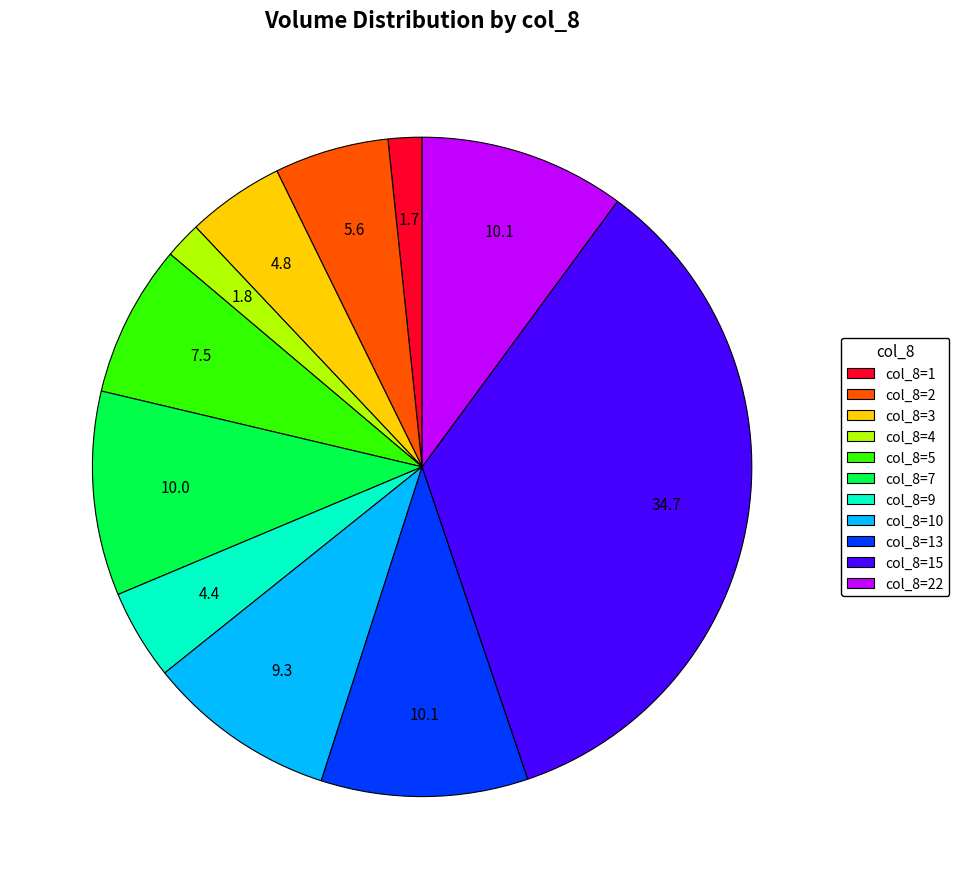

Do col_8=9 and col_8=13 together represent more than half of the pie?

No